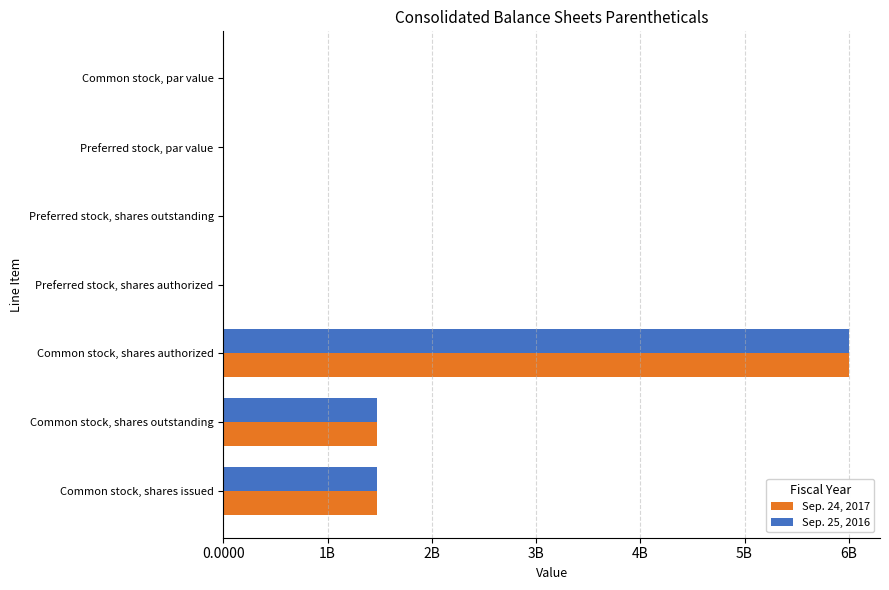

What is the average value of the Sep. 25, 2016 series?

1280000000.0